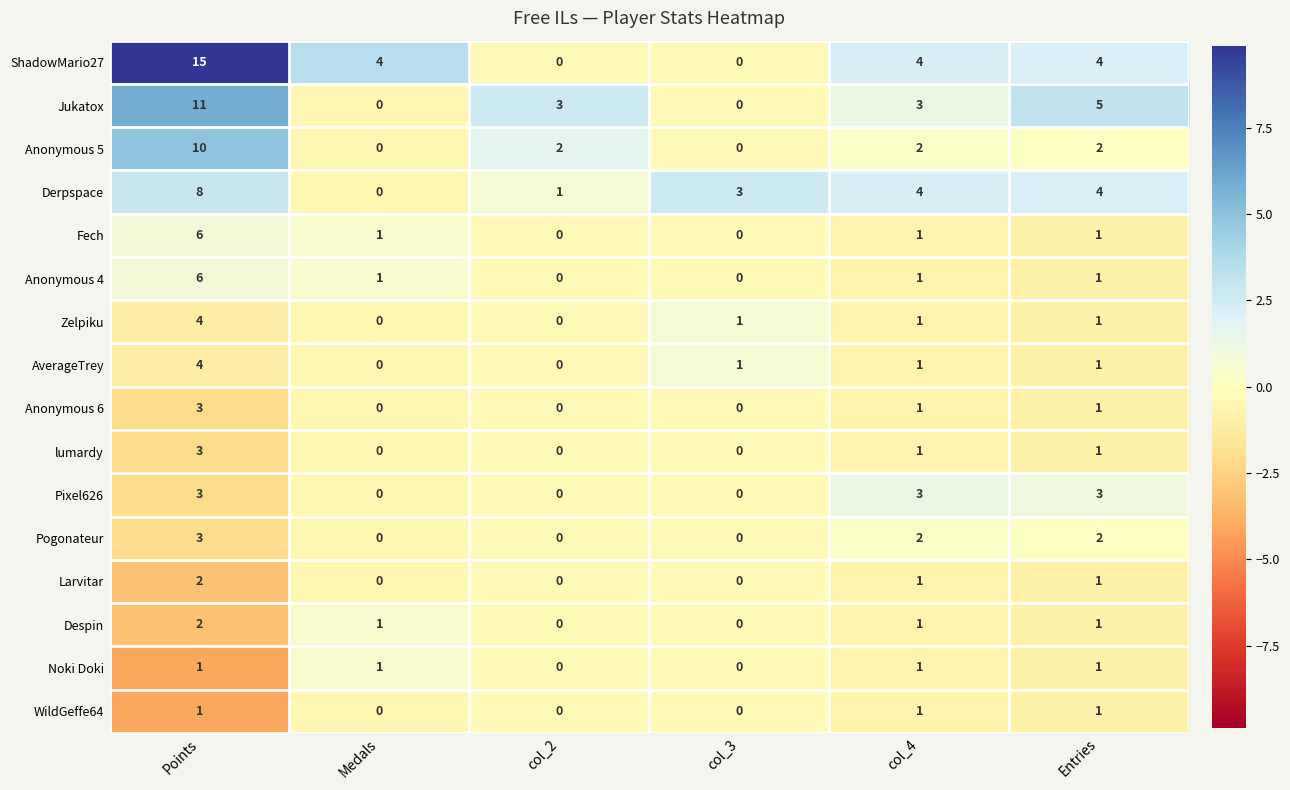

What is the maximum value for Anonymous 6?

3